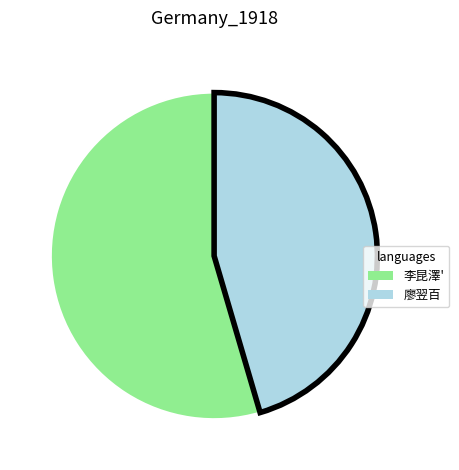

What is the largest slice in the pie chart?

李昆澤'